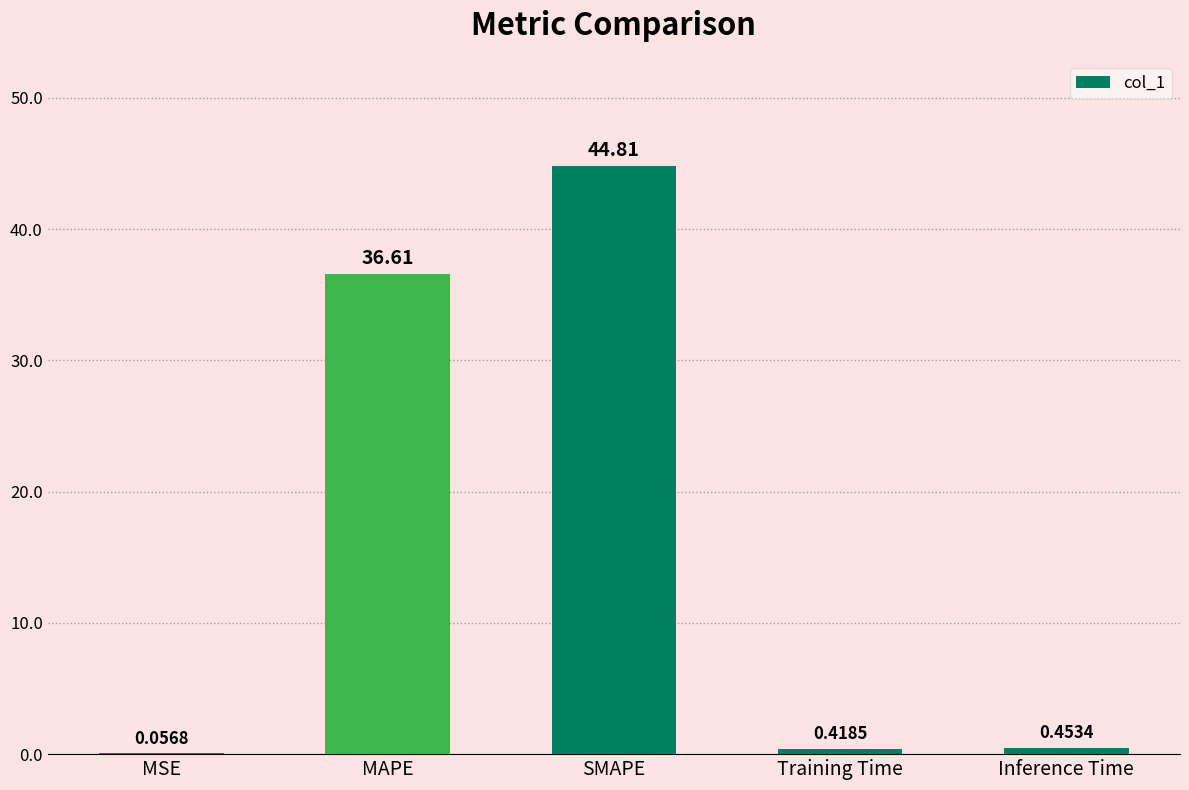

What is the sum of all values?

82.3